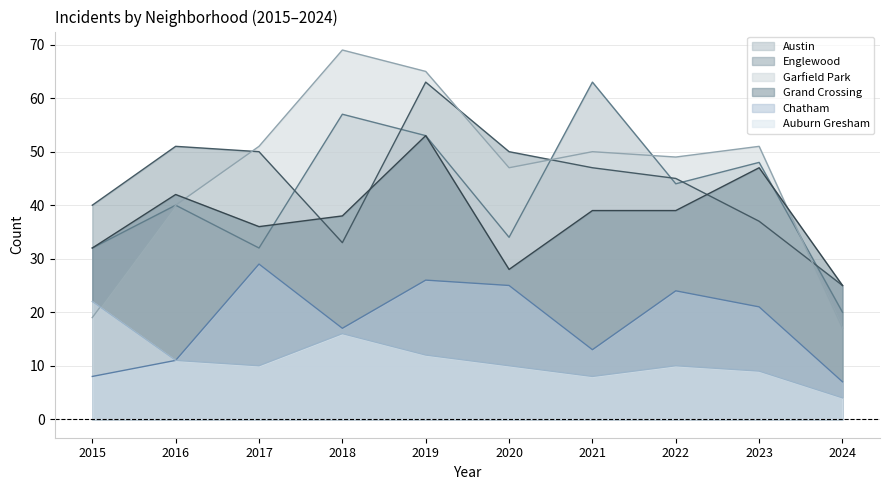

What is the sum of the Auburn Gresham values at 2024 and 2022?

14